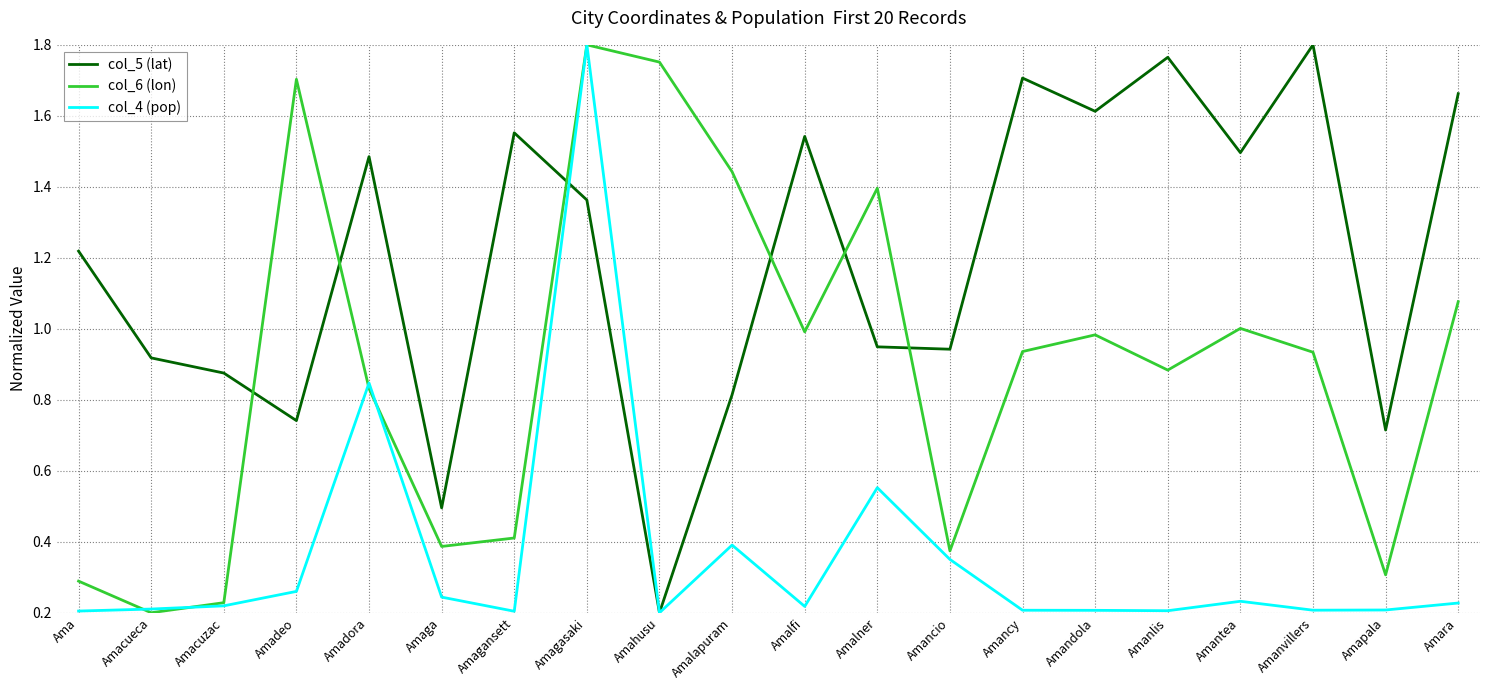

At Amandola, list the series in order from largest to smallest.

col_5 (lat), col_6 (lon), col_4 (pop)